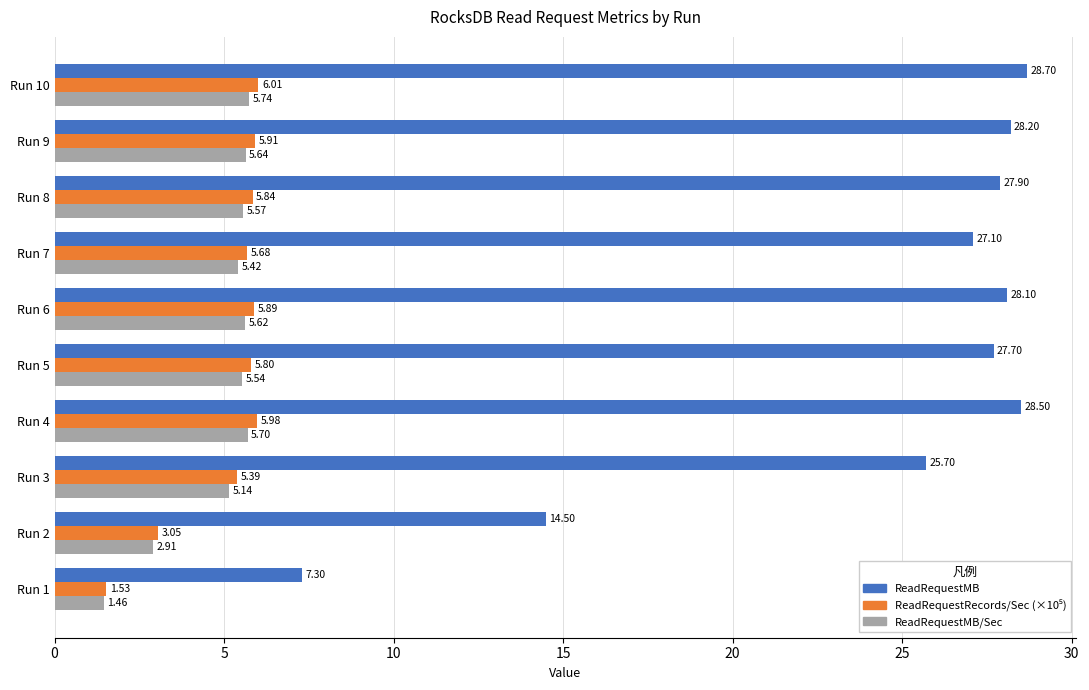

At which label is ReadRequestMB/Sec closest to 3?

Run 2